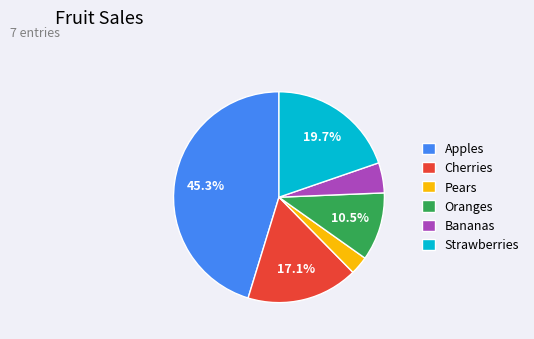

Which category has the biggest portion of the pie?

Apples